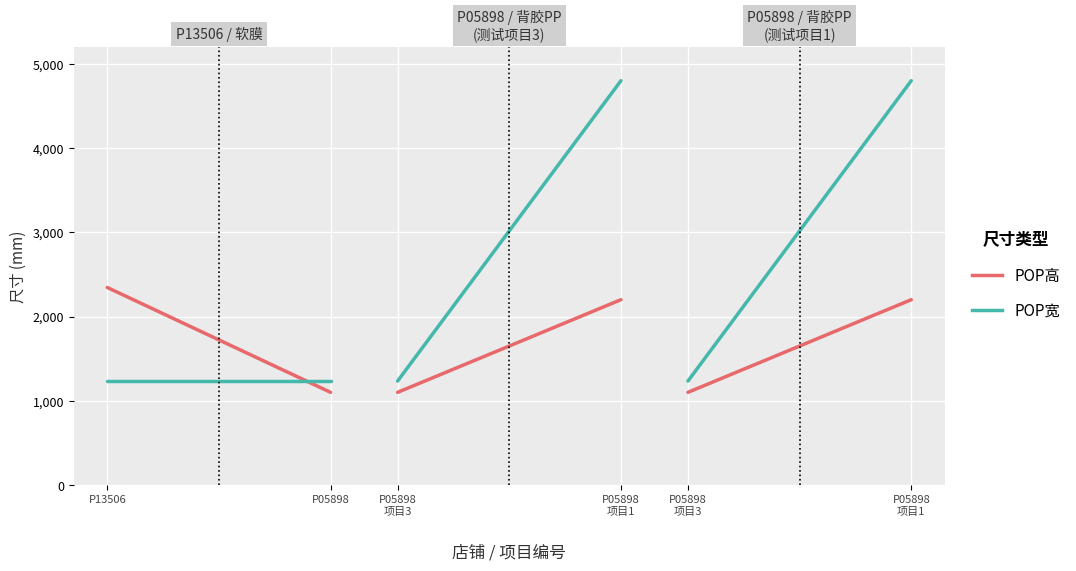

How many data points does each series have?

2